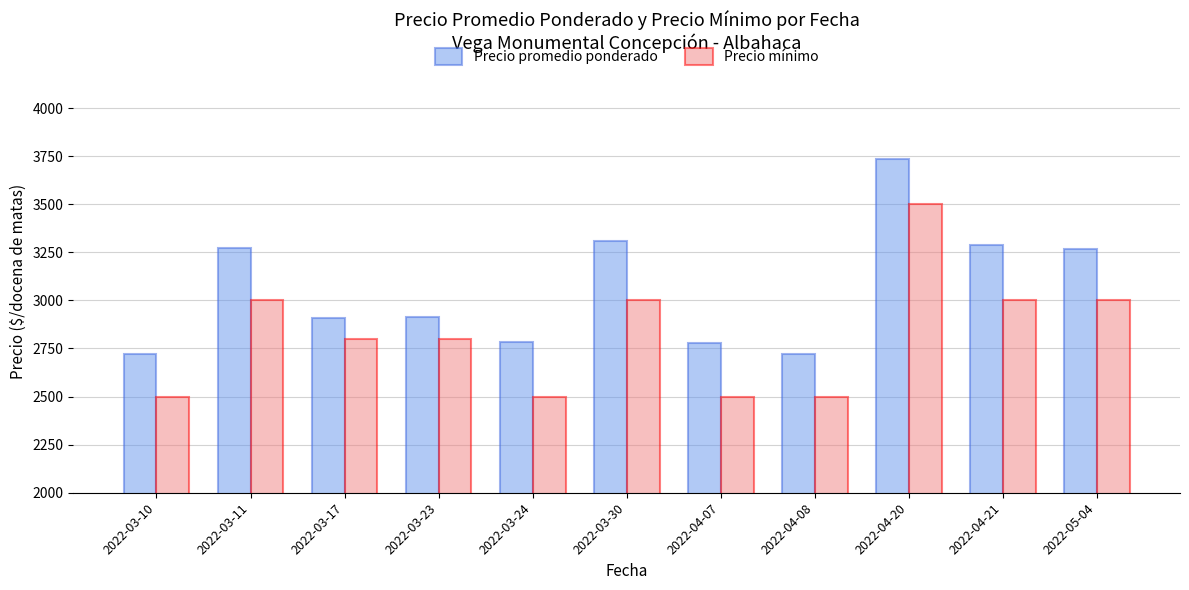

Which series has the widest spread of values?

Precio promedio ponderado